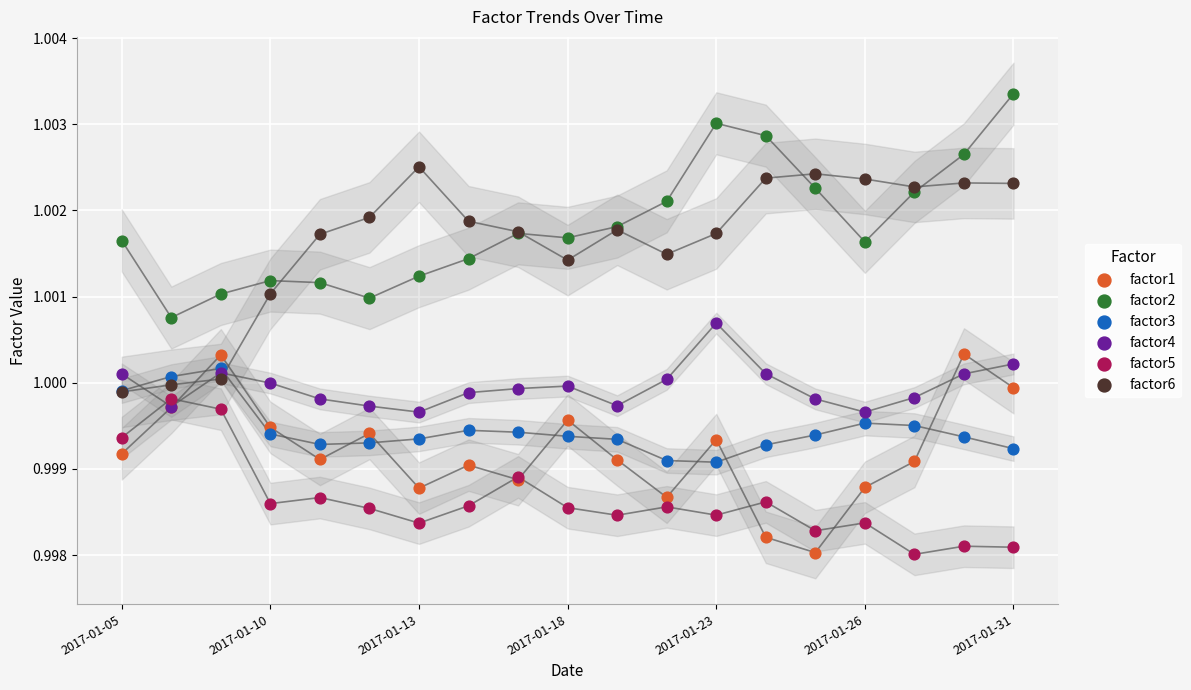

Which series reaches the minimum Y coordinate?

factor5